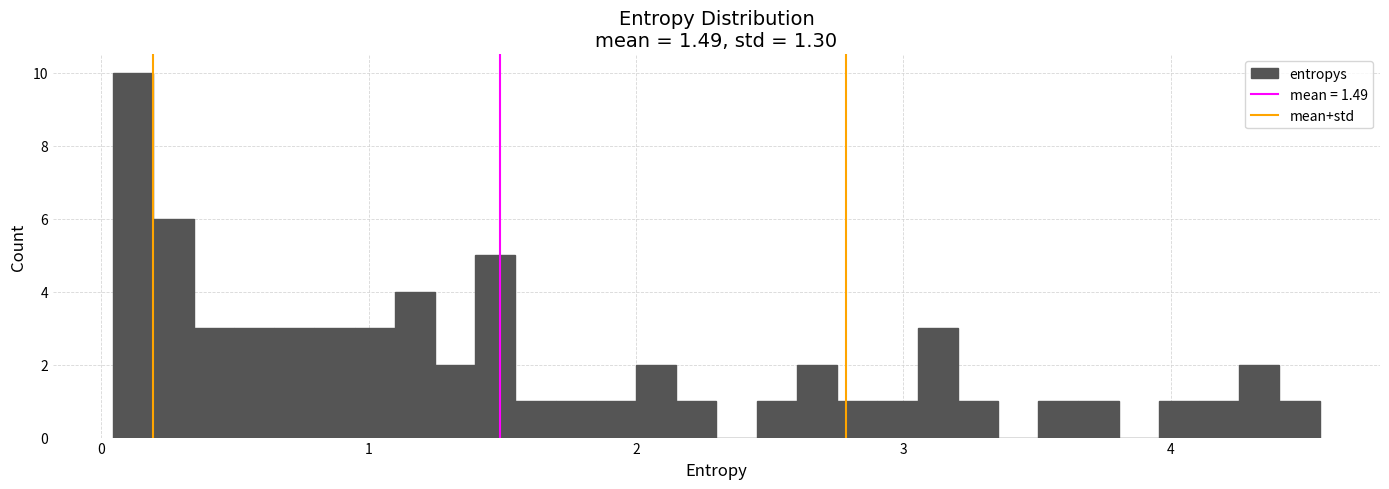

Read against the x-axis, roughly where is the centre of the tallest bar?

0.1